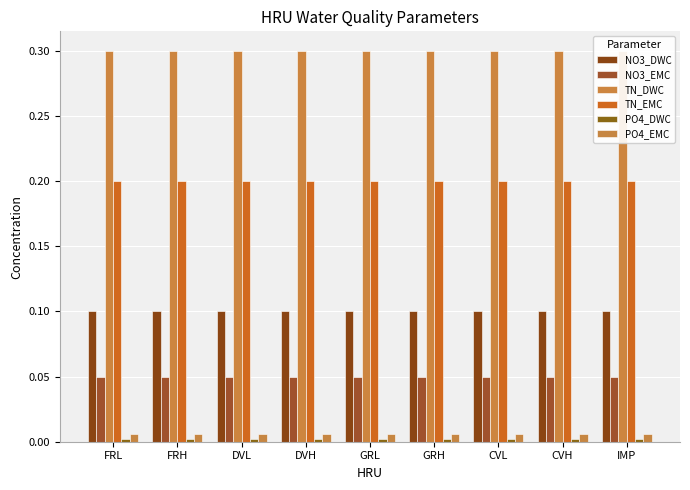

What is the label of the 6th bar from the left?

GRH